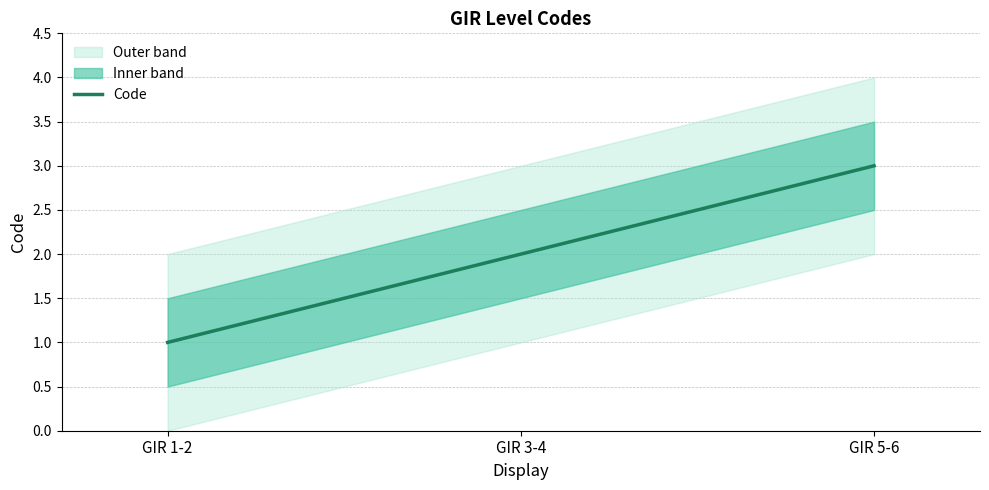

What is the difference between the values at GIR 1-2 and GIR 5-6?

2